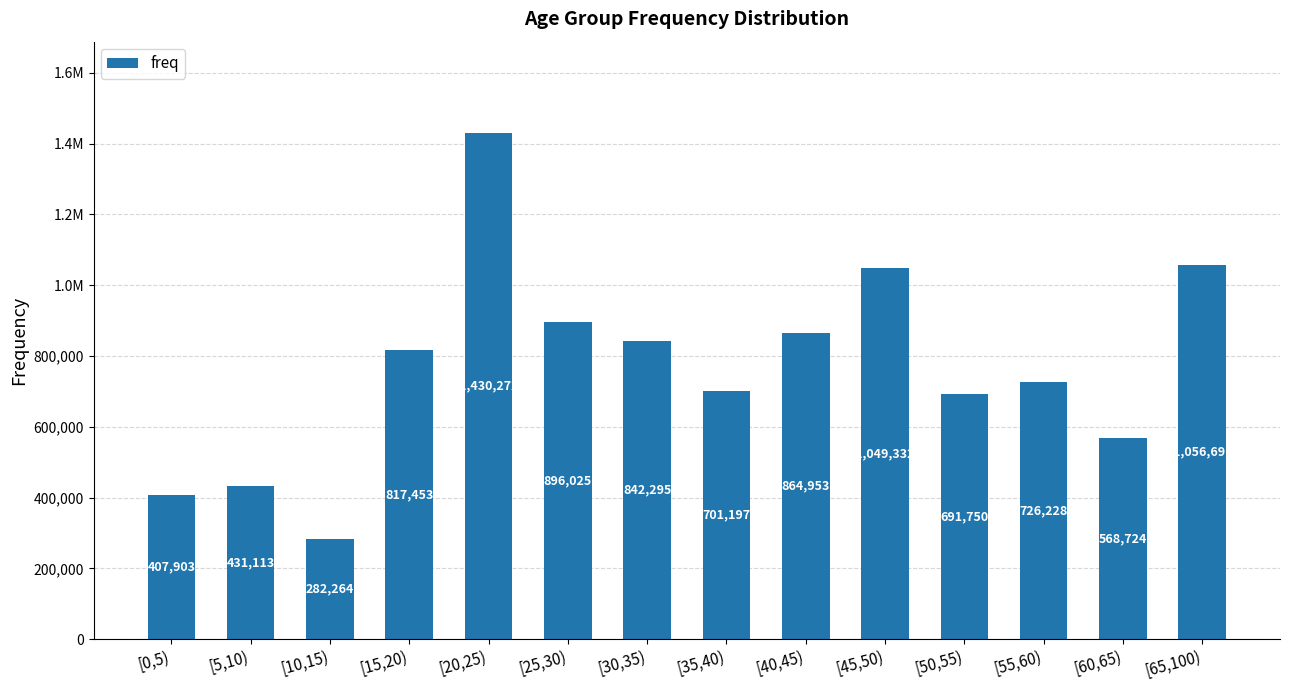

What is the difference between the values at [0,5) and [20,25)?

1022369